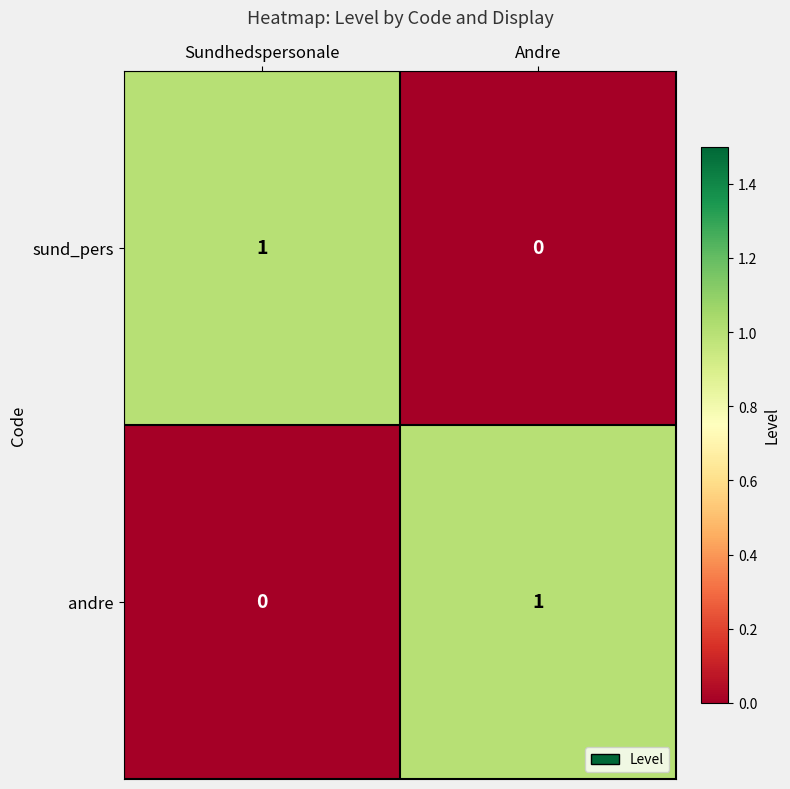

Reading left to right, what are all the values shown in this chart?

sund_pers: 1	0
andre: 0	1